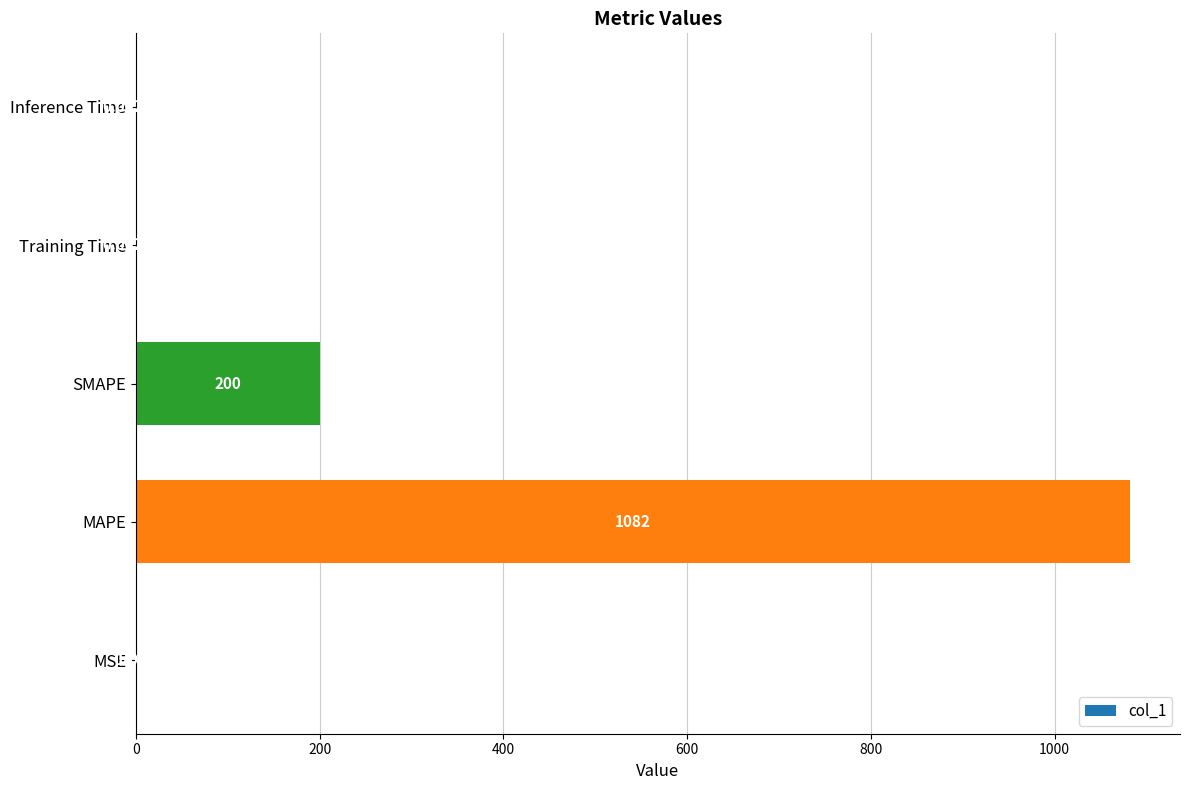

At which category does the chart reach its peak across all series?

MAPE